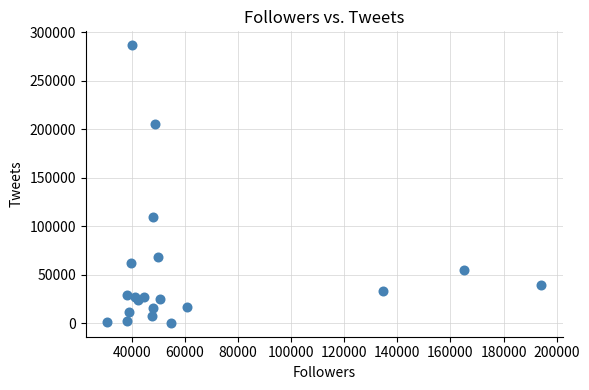

What Y value in the scatter plot is closest to 143504?

109382